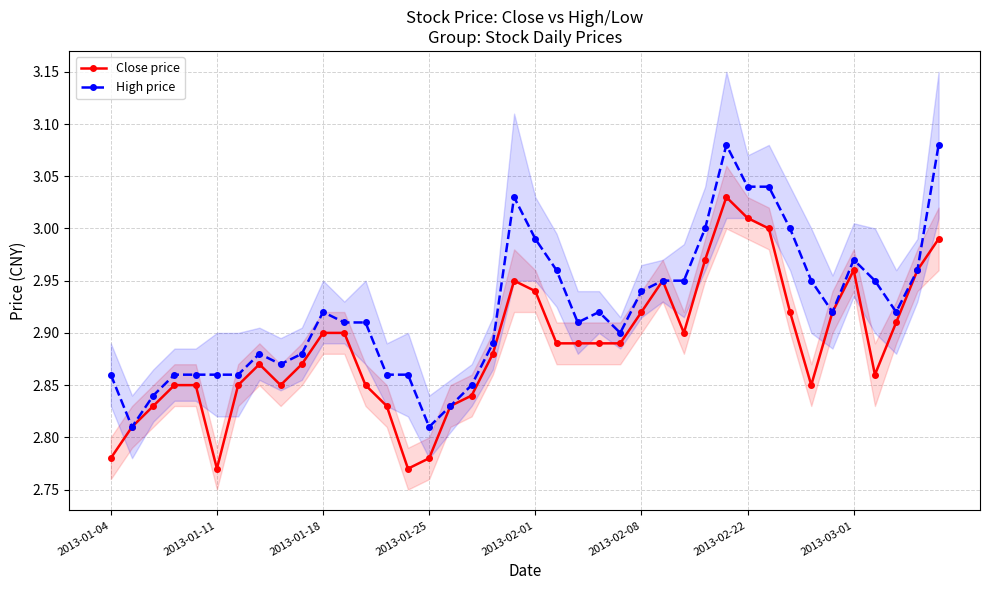

Reading left to right, extract all data points from this chart.

Close price: 2.8	2.8	2.8	2.9	2.9	2.8	2.9	2.9	2.9	2.9	2.9	2.9	2.9	2.8	2.8	2.8	2.8	2.8	2.9	3.0	2.9	2.9	2.9	2.9	2.9	2.9	3.0	2.9	3.0	3.0	3.0	3.0	2.9	2.9	2.9	3.0	2.9	2.9	3.0	3.0
High price: 2.9	2.8	2.8	2.9	2.9	2.9	2.9	2.9	2.9	2.9	2.9	2.9	2.9	2.9	2.9	2.8	2.8	2.9	2.9	3.0	3.0	3.0	2.9	2.9	2.9	2.9	3.0	3.0	3.0	3.1	3.0	3.0	3.0	3.0	2.9	3.0	3.0	2.9	3.0	3.1